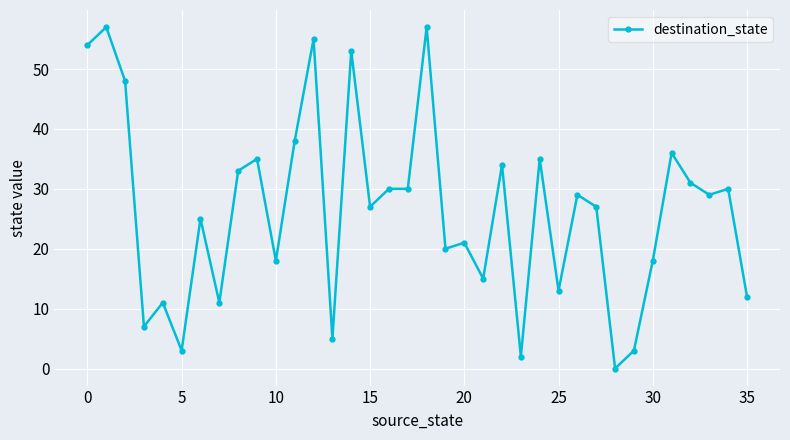

What is the difference between the maximum and second lowest values?

55